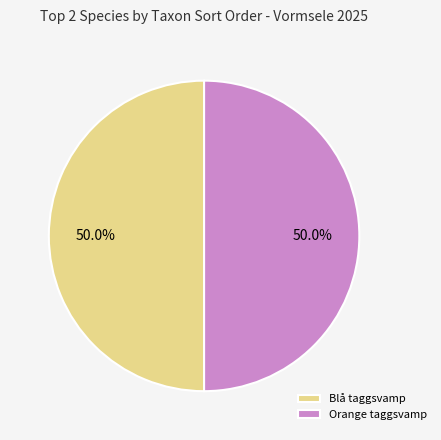

Approximately how many times larger is the value at Orange taggsvamp compared to Blå taggsvamp?

1.0